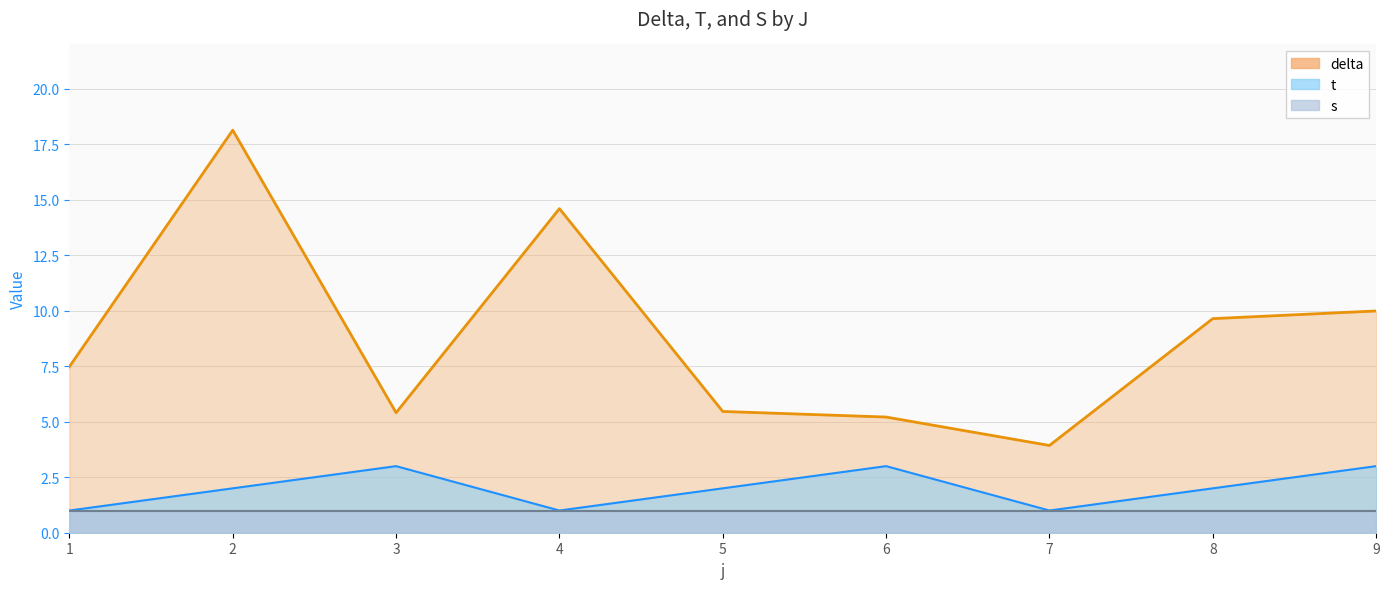

True or false: t_series and delta cross at least once.

False